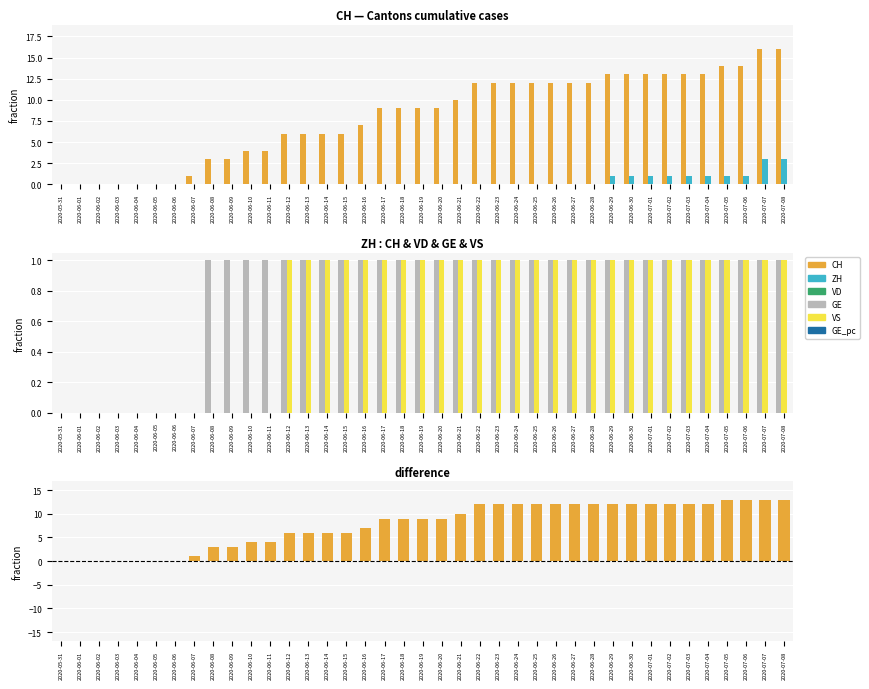

At how many categories does at least one series exceed 10?

17